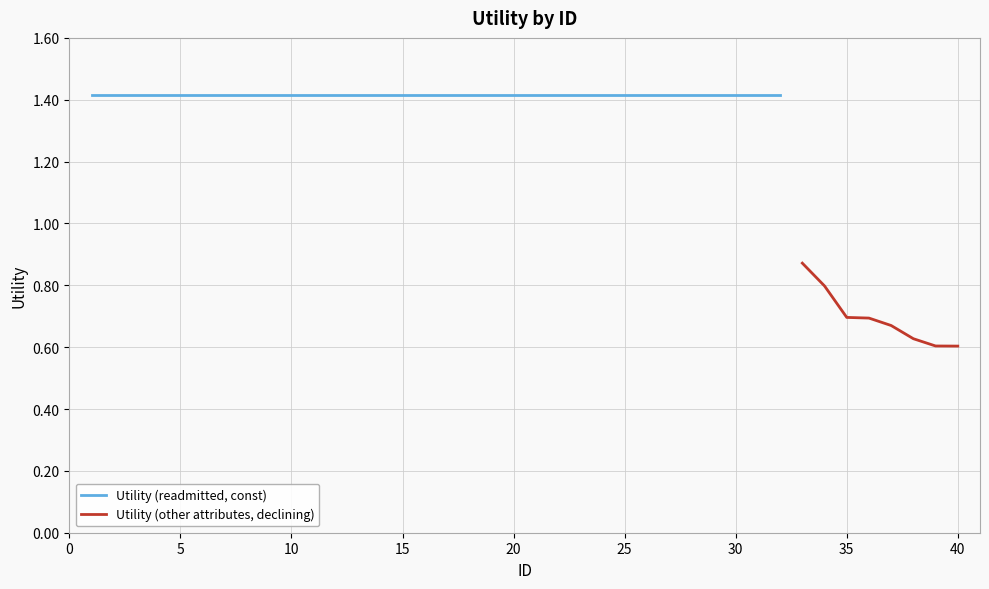

What is the value of the 22nd point from the left?

1.4